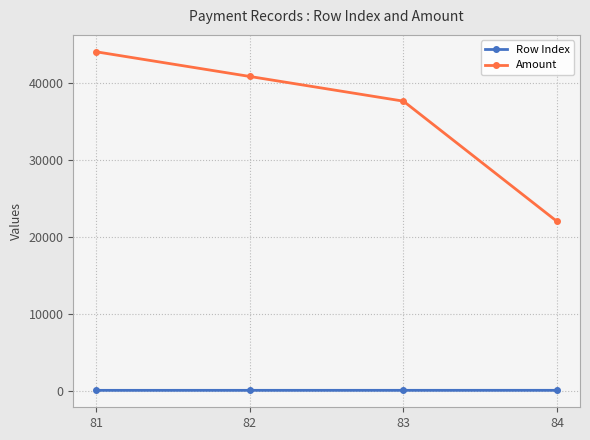

True or false: Amount has more than 1 interior local peaks.

False